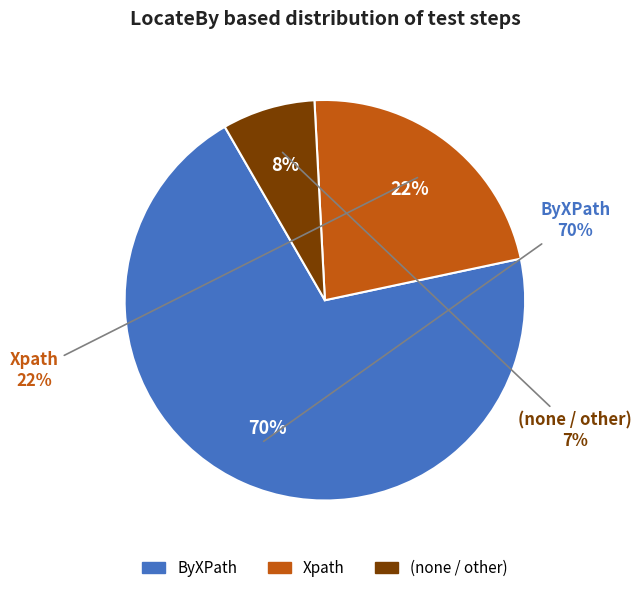

Which has a higher value,  or ByXPath?

ByXPath